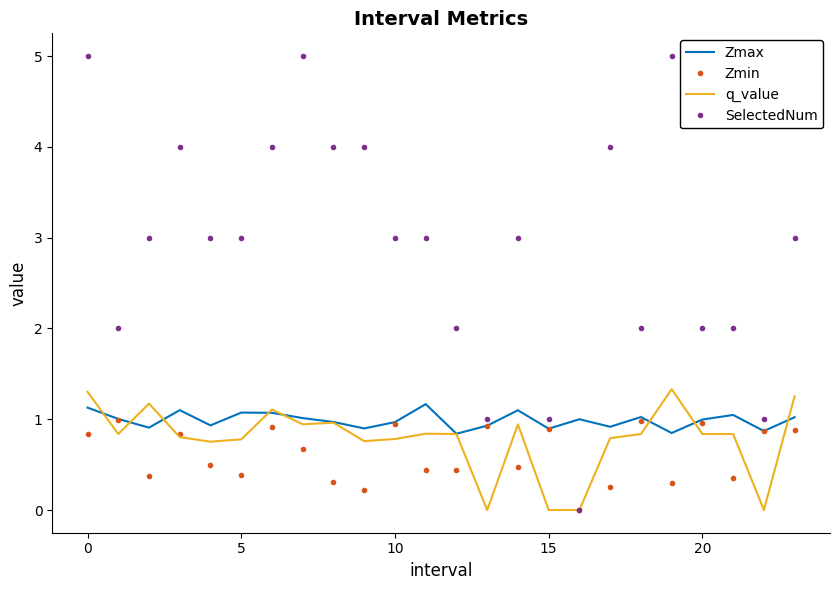

List the series in order of their peak value, lowest first.

Zmin, Zmax, q_value, SelectedNum